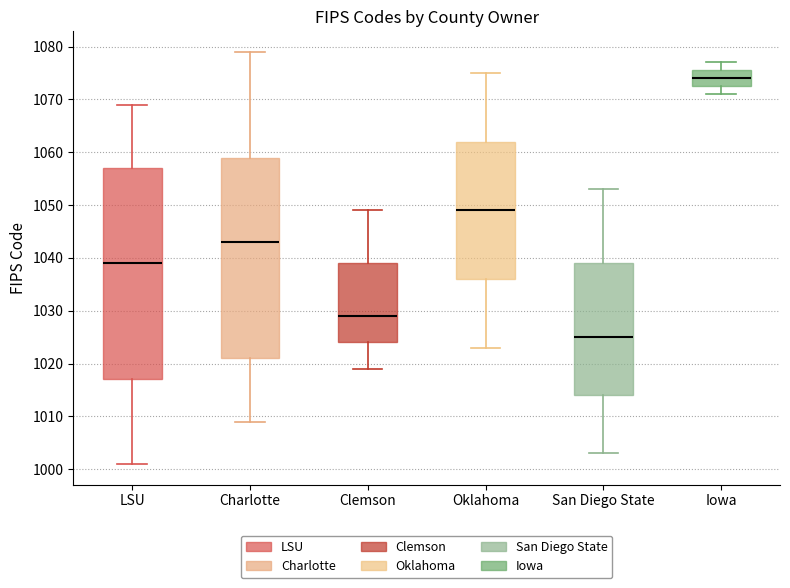

Where is the lower edge of the box for Charlotte on the y-axis? The values are not printed on the chart, so give them approximately, as read against the axis.

1021